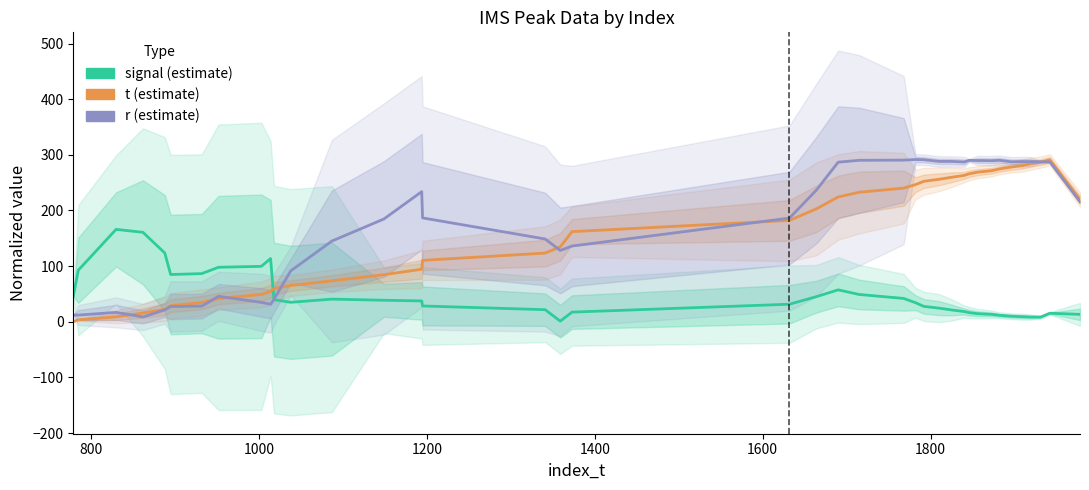

Reading right to left, what are all the values shown in this chart?

signal: 13.3	15.3	8.3	8.5	9.1	9.9	11.6	13.2	14.5	16.4	18.3	21.2	24.5	27.6	34.3	41.9	49.0	57.3	45.1	31.5	17.3	1.0	21.7	28.4	37.4	38.6	40.7	34.9	39.8	113.6	99.6	97.9	86.5	84.9	123.5	160.7	166.0	92.7	45.4
t: 219.8	291.1	286.9	284.0	280.9	278.0	274.7	271.5	268.9	265.9	263.0	259.7	256.0	252.5	246.5	240.1	232.8	224.3	202.9	182.2	161.9	134.6	123.4	110.3	94.4	84.6	73.6	65.1	59.9	54.5	49.1	41.7	34.5	28.8	22.5	15.6	8.8	3.6	0.4
r: 215.5	287.5	287.5	287.9	287.9	287.5	290.2	289.5	289.8	290.1	287.1	288.2	288.2	291.3	291.6	290.5	290.2	286.8	236.6	186.3	136.0	128.1	148.8	186.6	233.9	184.7	145.0	91.4	40.5	31.5	34.8	45.7	28.1	27.3	21.4	8.6	16.8	12.0	12.0